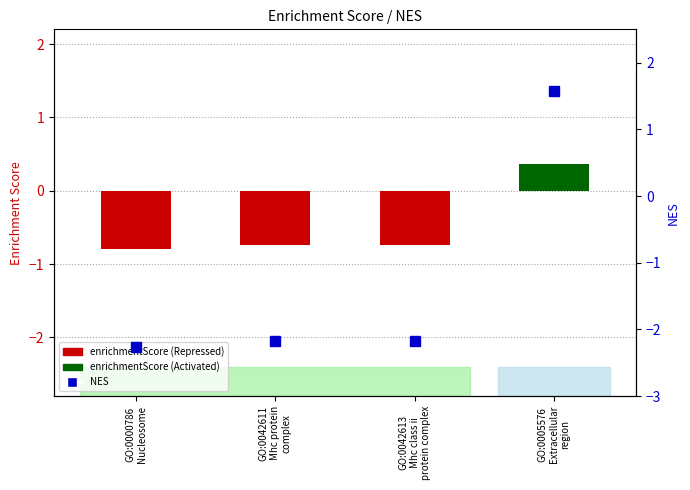

Are the bars horizontal?

No